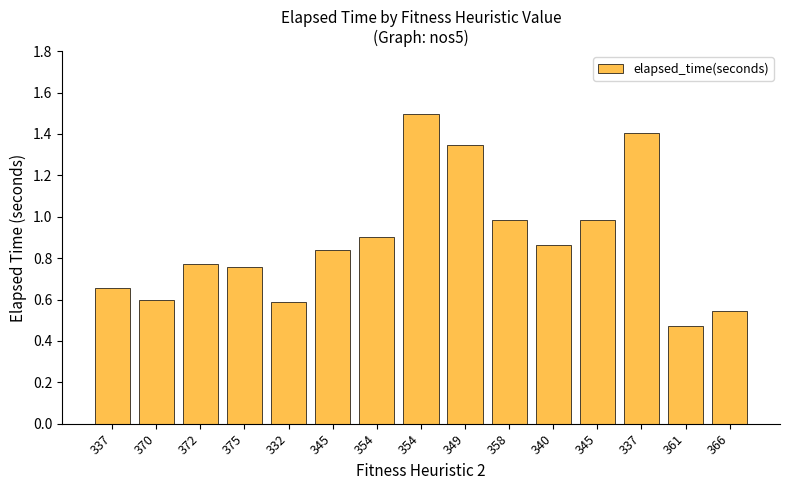

How many distinct data groups are displayed?

1